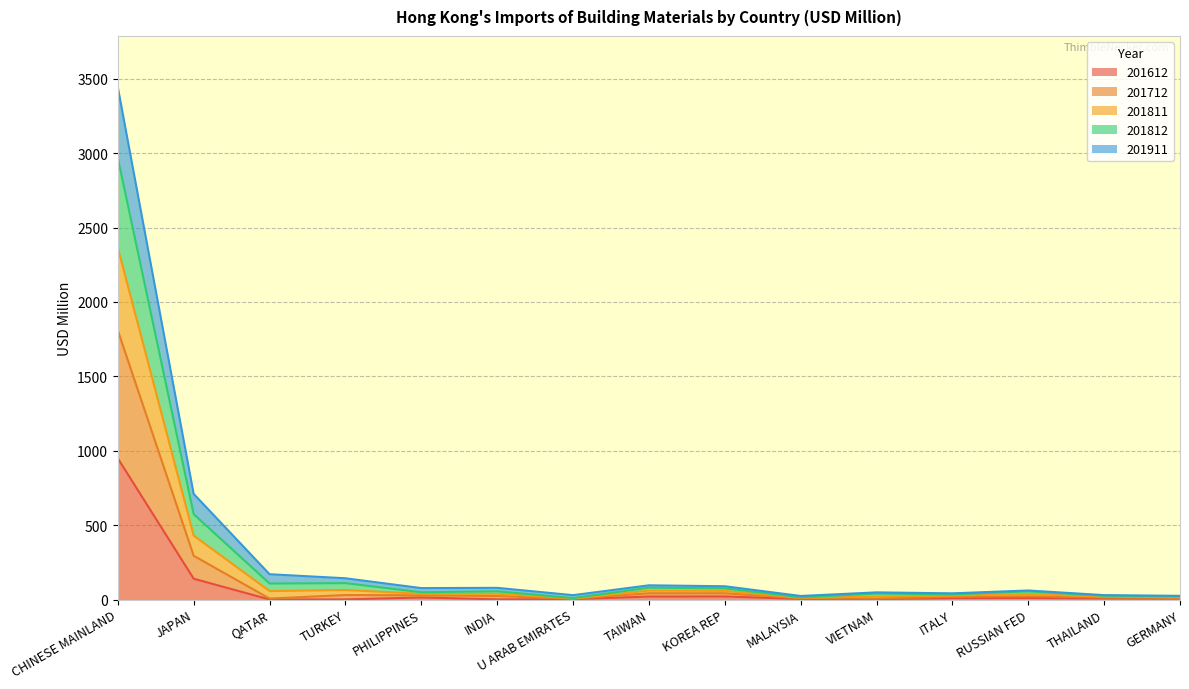

At which category is the sum across all series the highest?

CHINESE MAINLAND